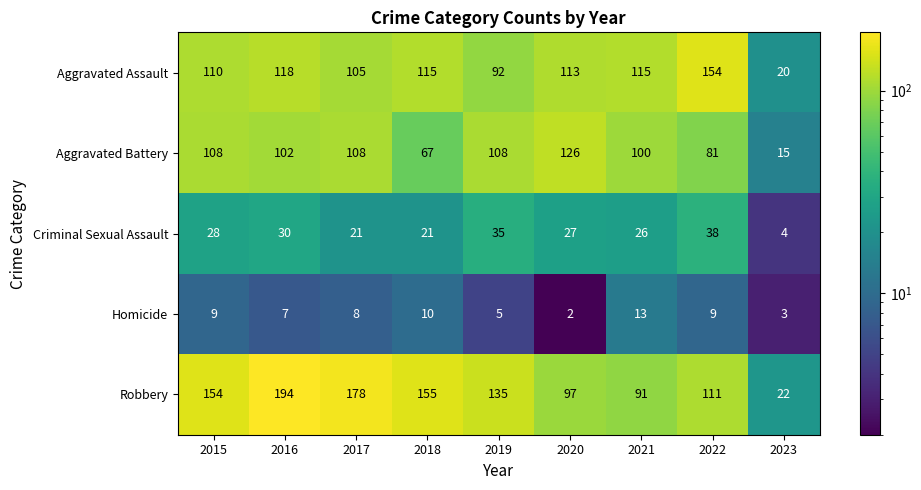

True or false: Aggravated Assault has a value of 194 at 2016.

False